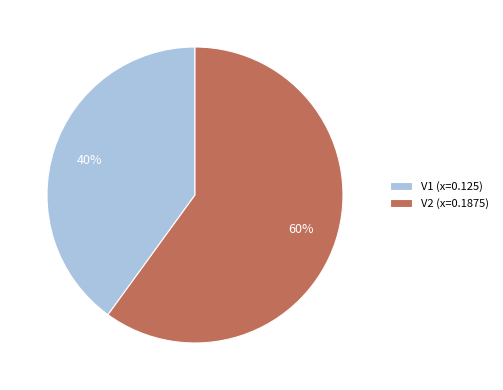

Count the number of slices in the pie.

2